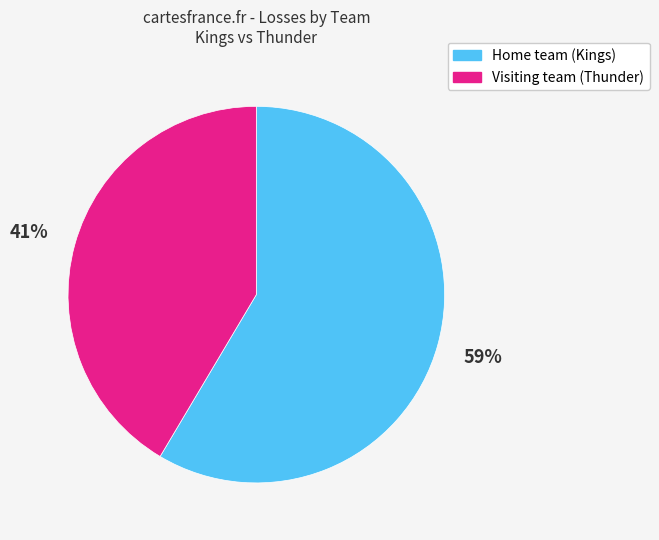

What is the smallest slice in the pie chart?

Visiting team (Thunder)